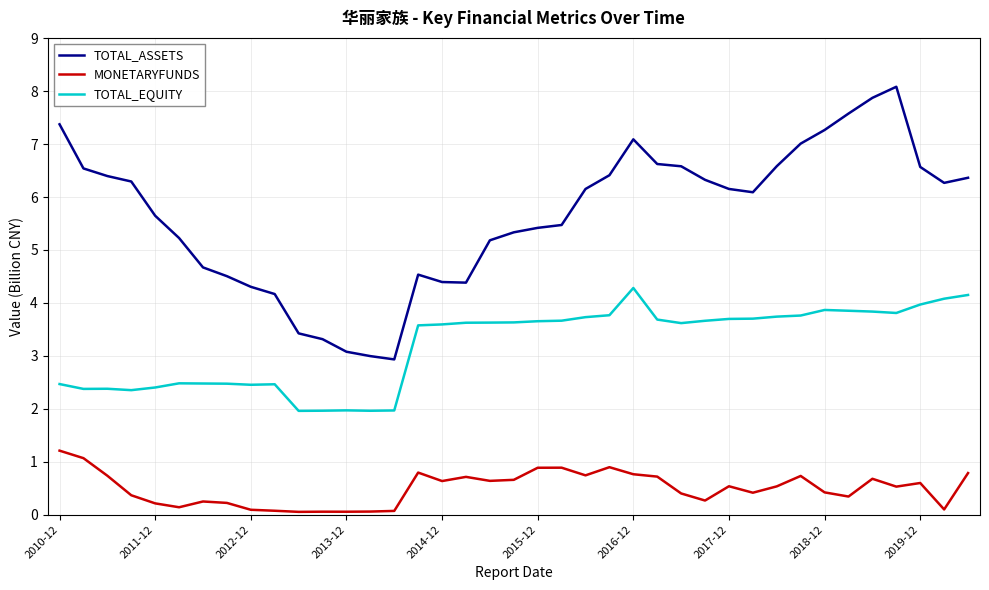

At how many categories does at least one series exceed 2?

39